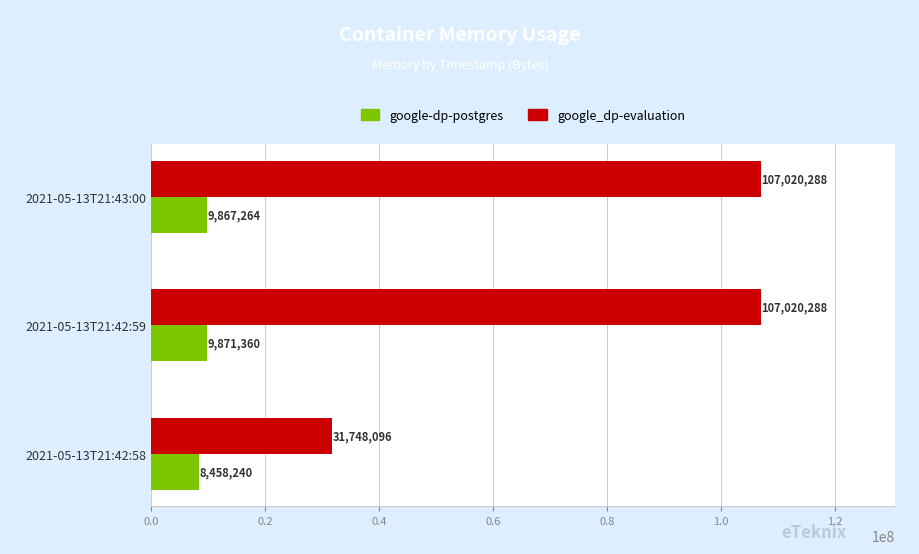

List the series in order of their overall mean, highest first.

google_dp-evaluation, google-dp-postgres